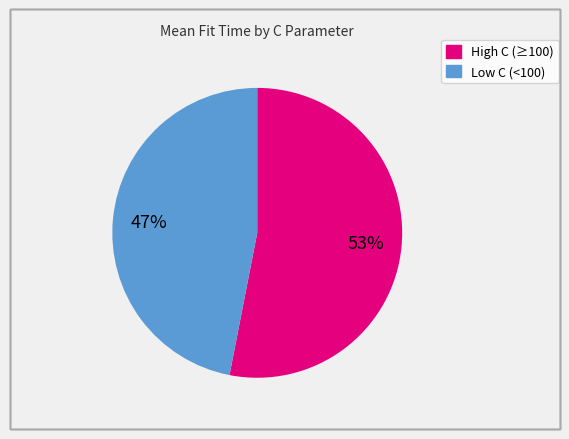

To the nearest percent, what is the average slice percentage?

50%